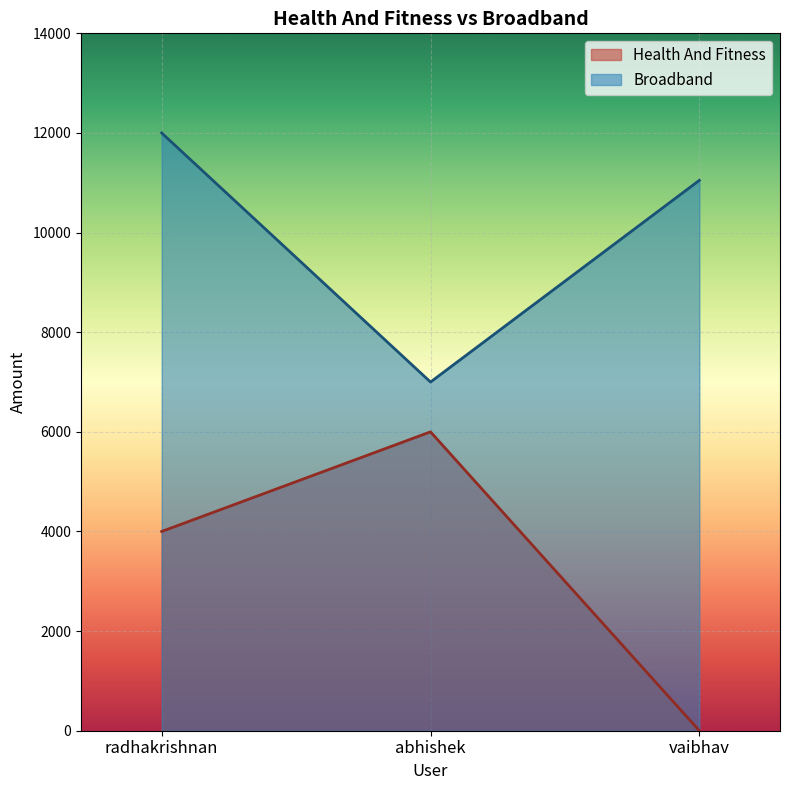

Reading left to right, transcribe all the data shown in this chart.

Health And Fitness: radhakrishnan=4000	abhishek=6000	vaibhav=0
Broadband: radhakrishnan=12000	abhishek=7000	vaibhav=11049